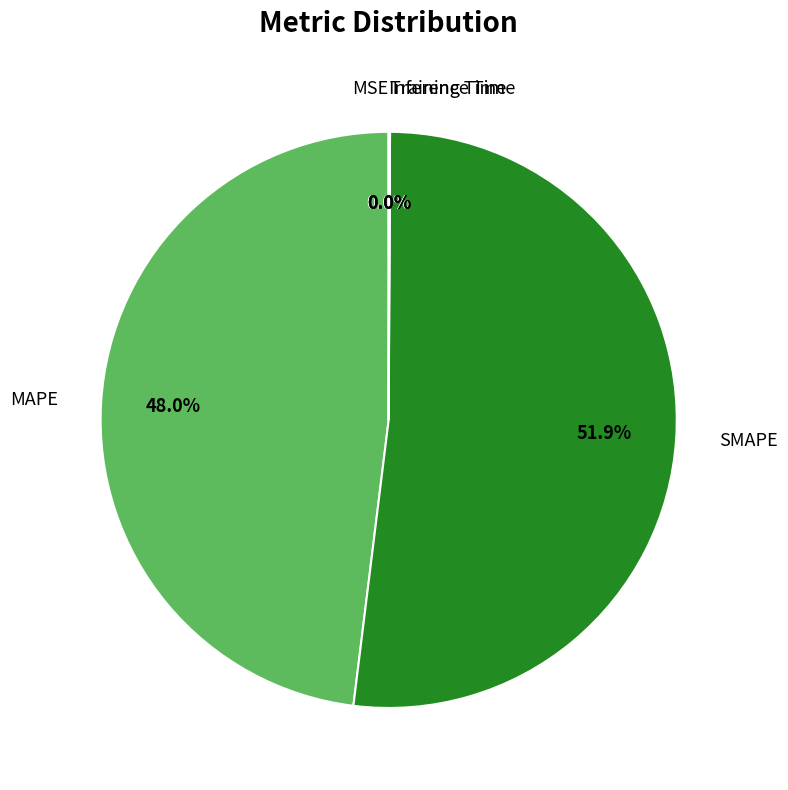

How much of the chart is everything except MAPE?

52.0%